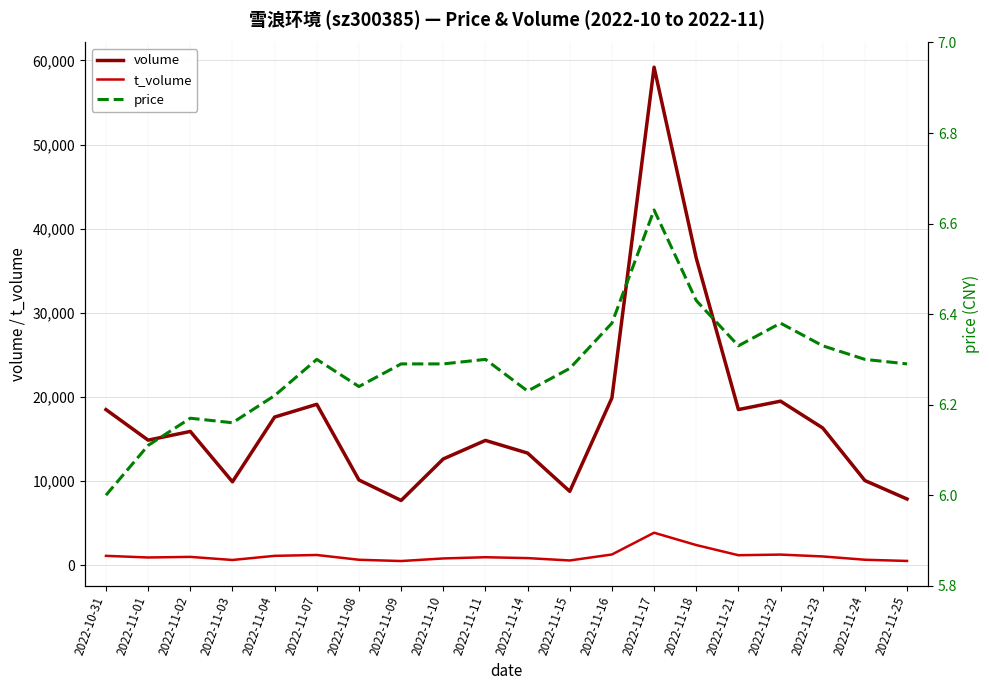

Reading right to left, what are all the values shown in this chart?

volume: 2022-11-25=7856.0	2022-11-24=10053.0	2022-11-23=16302.0	2022-11-22=19489.0	2022-11-21=18490.0	2022-11-18=36505.0	2022-11-17=59195.0	2022-11-16=19872.0	2022-11-15=8768.0	2022-11-14=13317.0	2022-11-11=14823.0	2022-11-10=12620.0	2022-11-09=7685.0	2022-11-08=10120.0	2022-11-07=19116.0	2022-11-04=17601.0	2022-11-03=9903.0	2022-11-02=15890.0	2022-11-01=14854.0	2022-10-31=18486.0
t_volume: 2022-11-25=494.0	2022-11-24=637.0	2022-11-23=1029.0	2022-11-22=1249.0	2022-11-21=1175.0	2022-11-18=2383.0	2022-11-17=3848.0	2022-11-16=1262.0	2022-11-15=550.0	2022-11-14=831.0	2022-11-11=936.0	2022-11-10=791.0	2022-11-09=484.0	2022-11-08=634.0	2022-11-07=1202.0	2022-11-04=1100.0	2022-11-03=609.0	2022-11-02=977.0	2022-11-01=906.0	2022-10-31=1100.0
price: 2022-11-25=6.3	2022-11-24=6.3	2022-11-23=6.3	2022-11-22=6.4	2022-11-21=6.3	2022-11-18=6.4	2022-11-17=6.6	2022-11-16=6.4	2022-11-15=6.3	2022-11-14=6.2	2022-11-11=6.3	2022-11-10=6.3	2022-11-09=6.3	2022-11-08=6.2	2022-11-07=6.3	2022-11-04=6.2	2022-11-03=6.2	2022-11-02=6.2	2022-11-01=6.1	2022-10-31=6.0